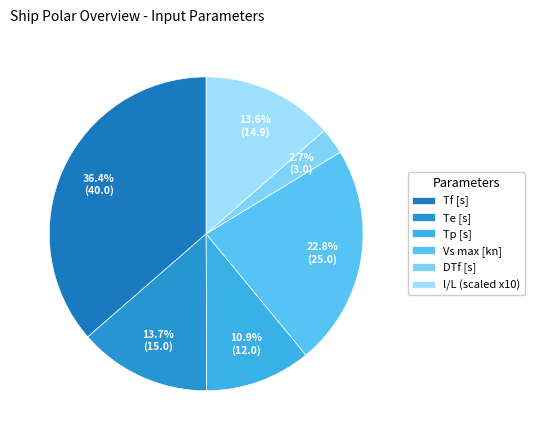

Count the number of slices in the pie.

6